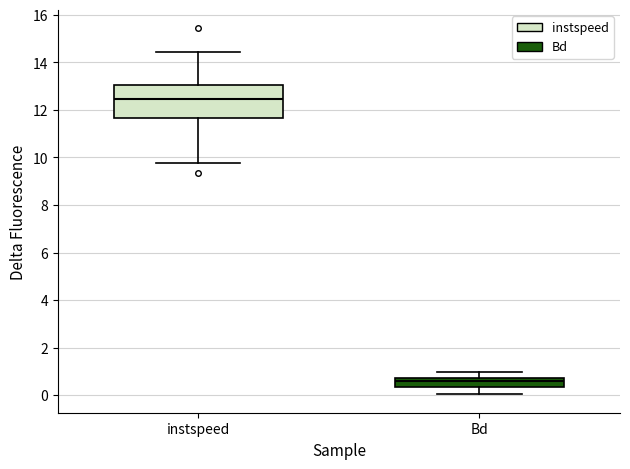

Where does the median line of the box for instspeed sit on the y-axis? The values are not printed on the chart, so give them approximately, as read against the axis.

12.4